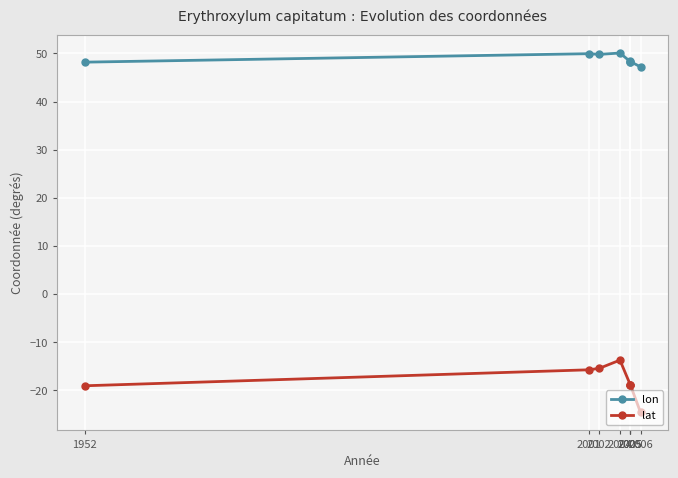

True or false: lat has a value of -15.7 at 2001.

True